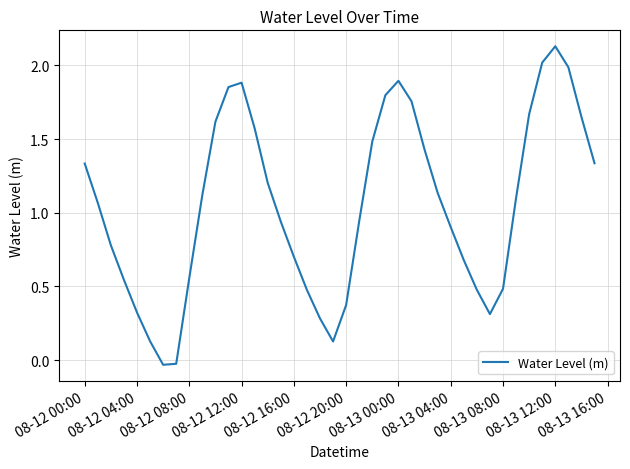

True or false: there are more than 1 points higher than both neighbors.

True